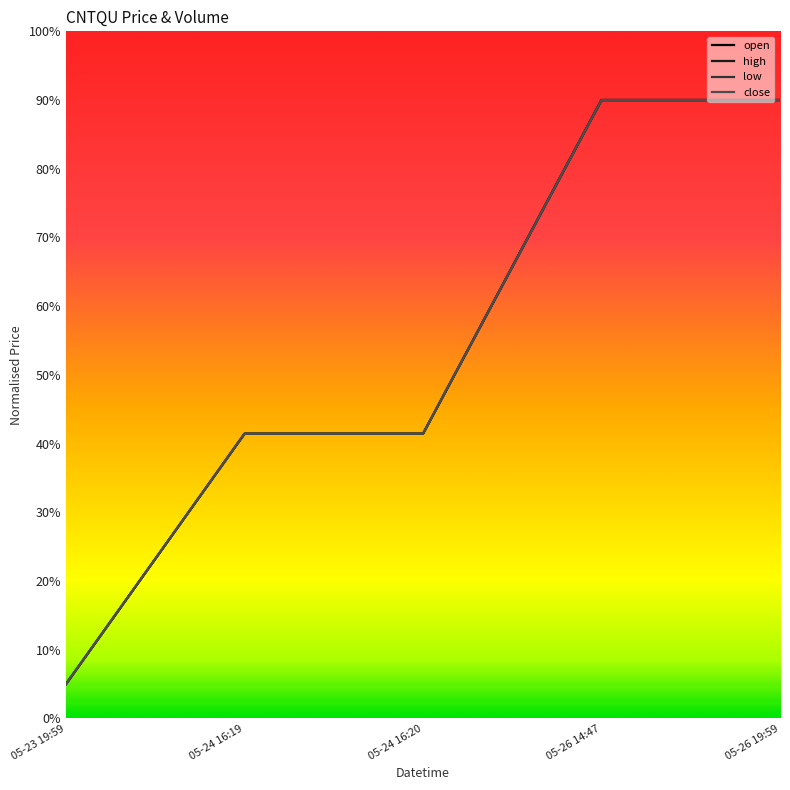

What is the label of the 3rd point from the right?

05-24 16:20